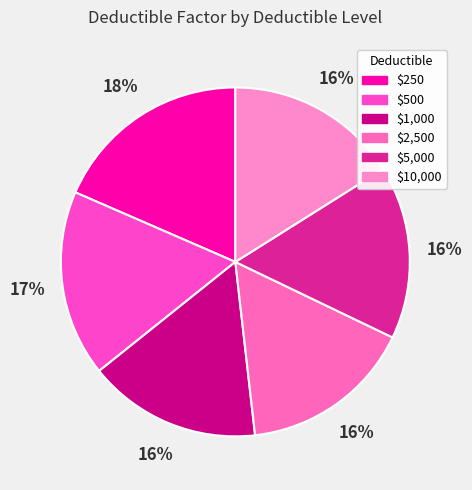

Which slice is the smallest?

$1,000